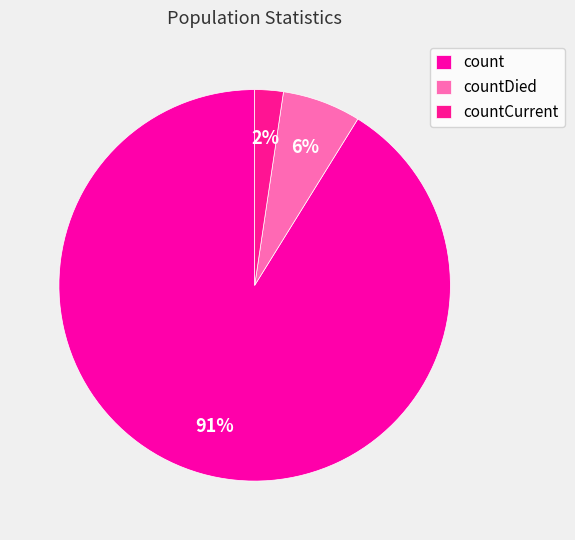

Does count represent more than half of the total?

Yes